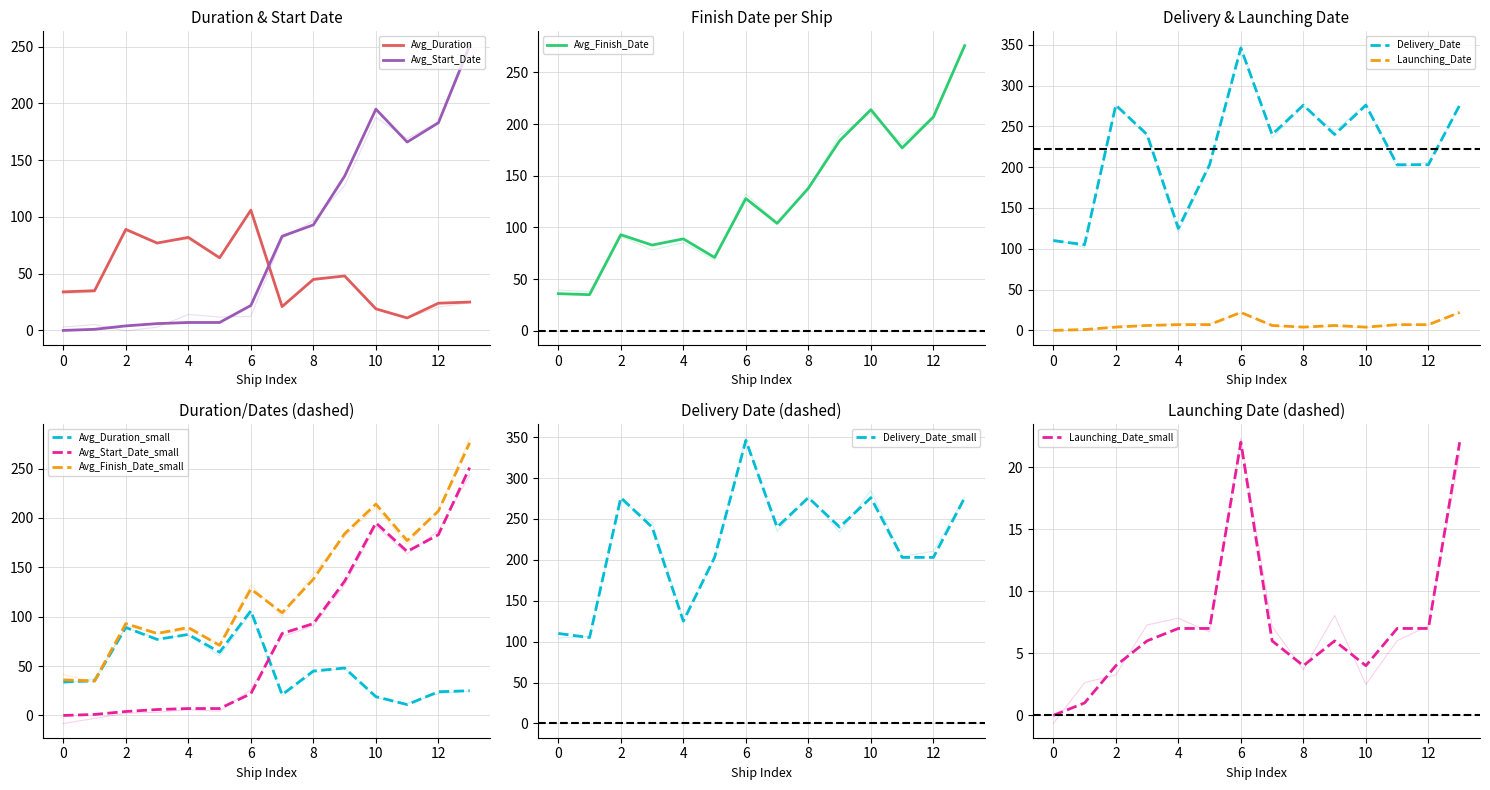

How many lines are shown in the chart?

5